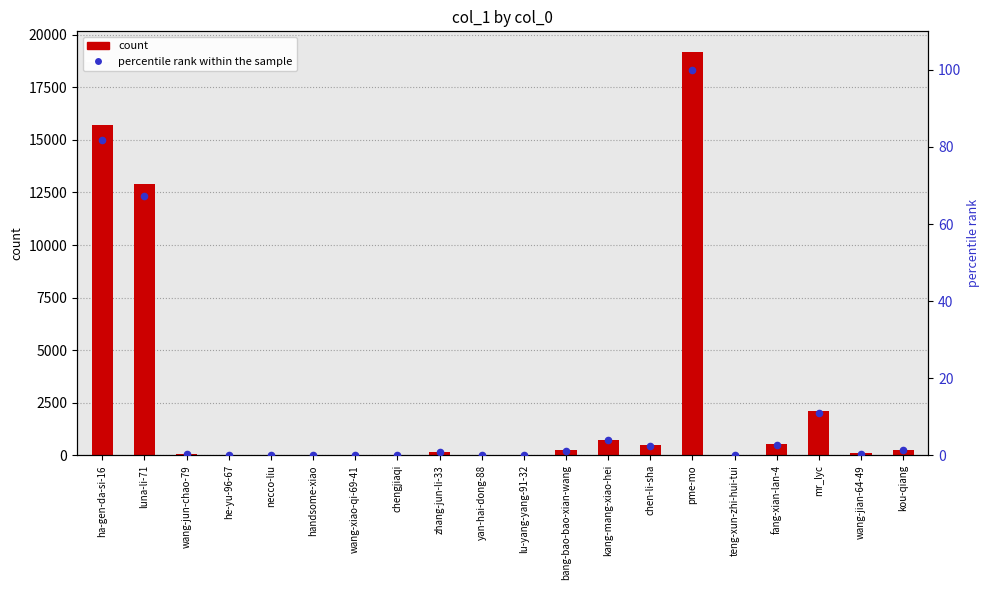

Is the value of percentile rank within the sample at pme-mo greater than the value of col_1 at fang-xian-lan-4?

No